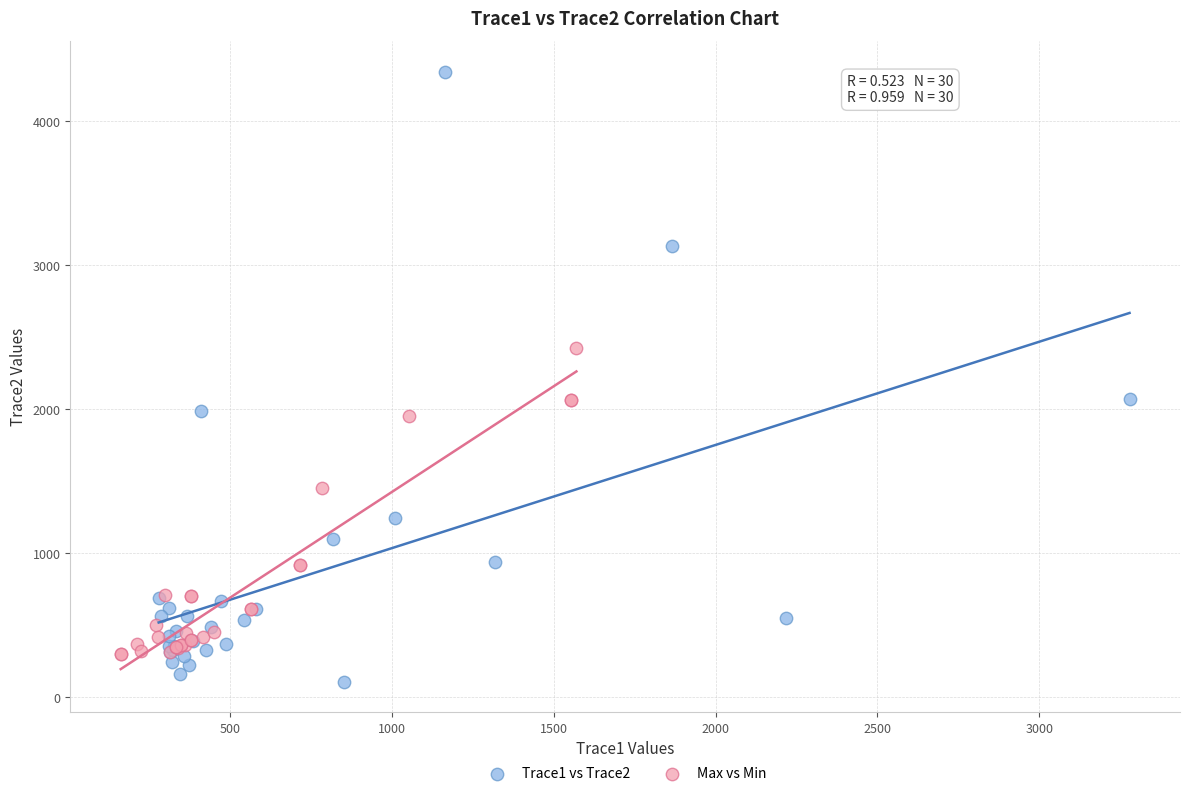

Which series reaches the minimum Y coordinate?

Trace1 vs Trace2